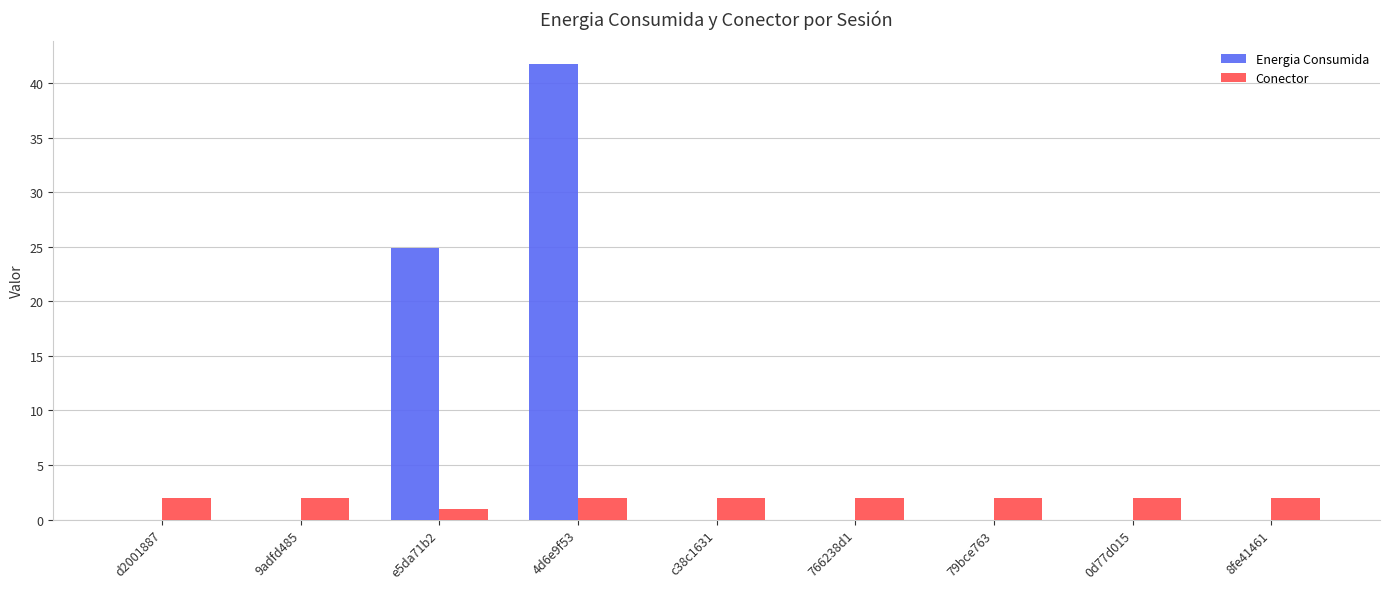

What is the sum of all Conector values?

17.0